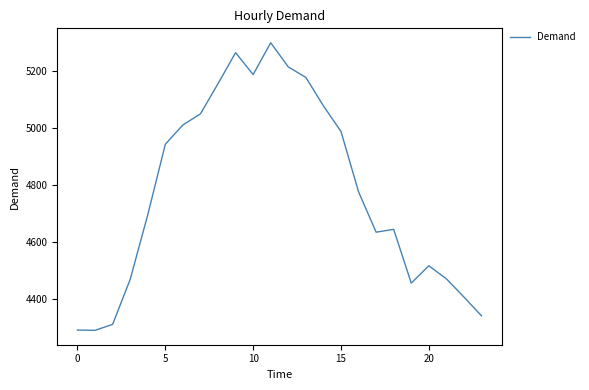

What is the difference between the maximum and minimum values?

1011